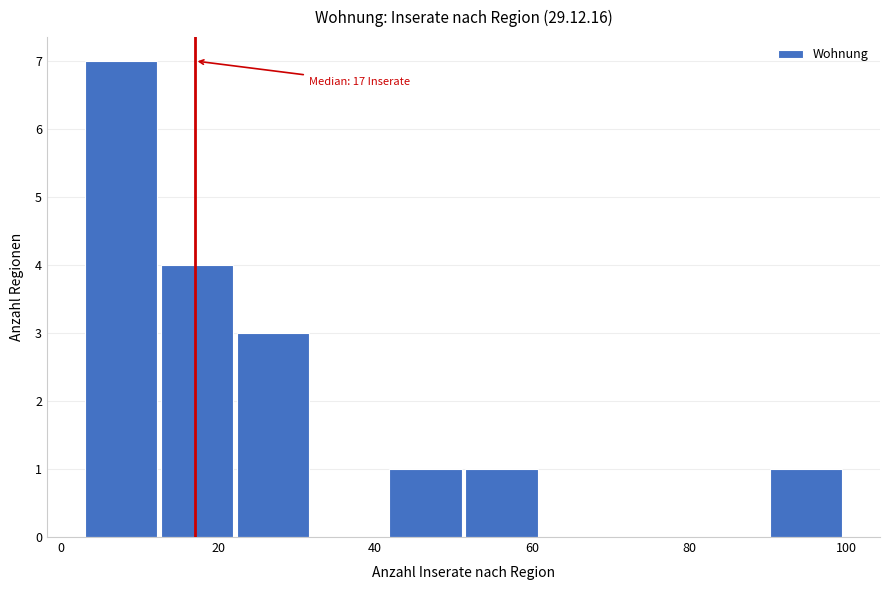

Over which range of the x-axis is the bar tallest?

4 to 12